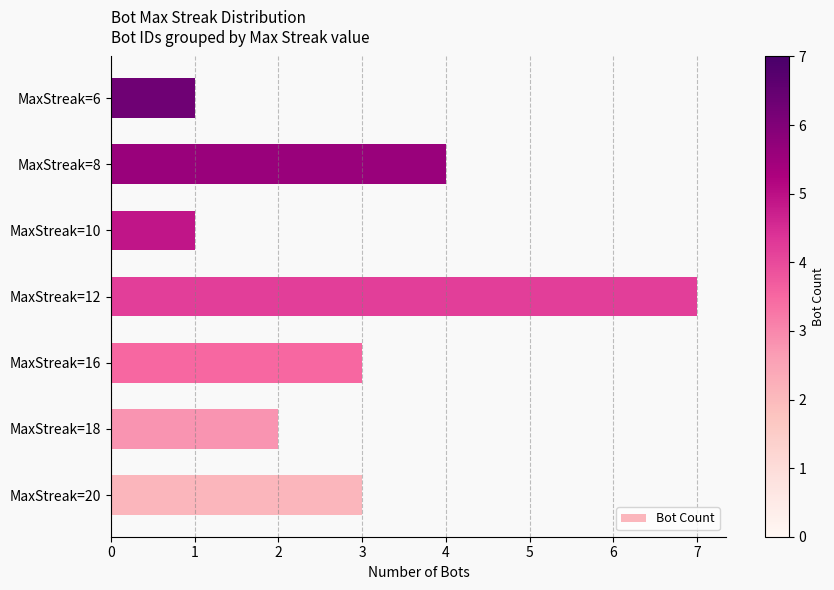

Which has a higher value, MaxStreak=16 or MaxStreak=12?

MaxStreak=12